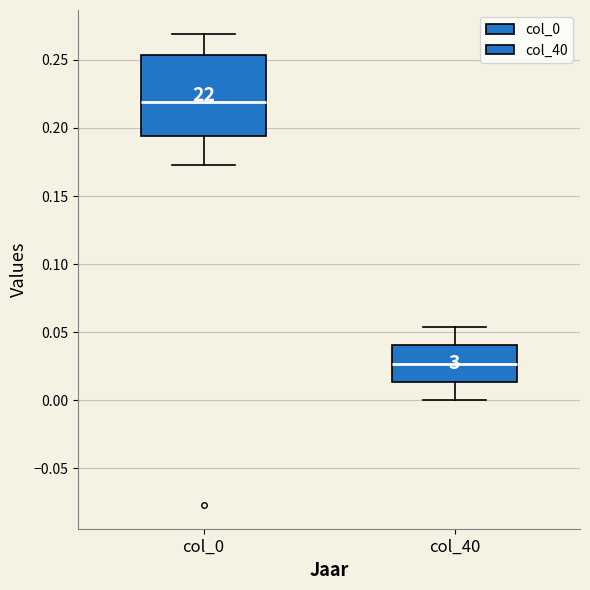

Which box has the lowest median line?

col_40